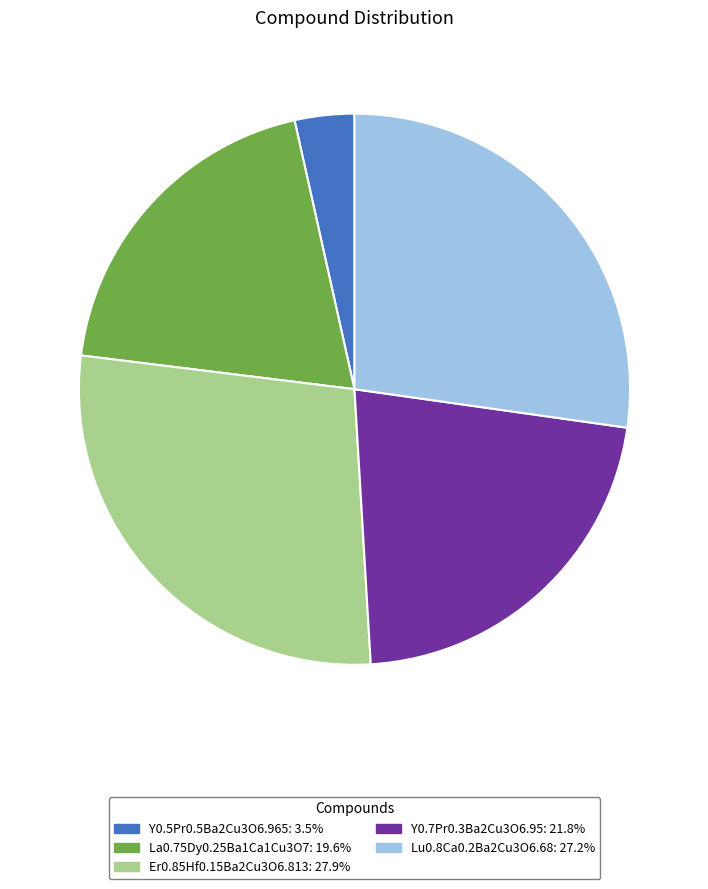

How many slices are in this pie chart?

5